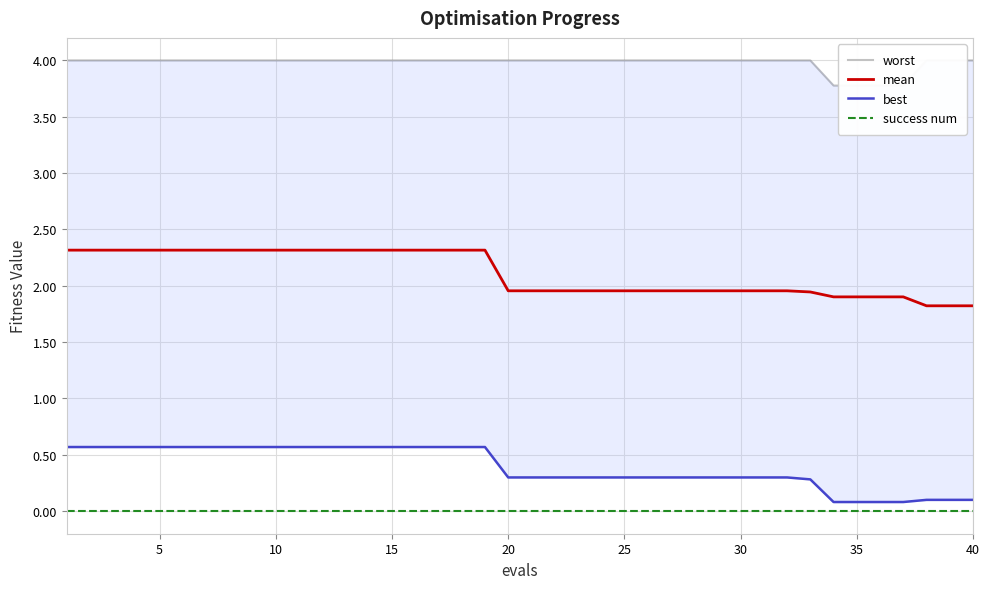

True or false: worst and mean cross at least once.

False